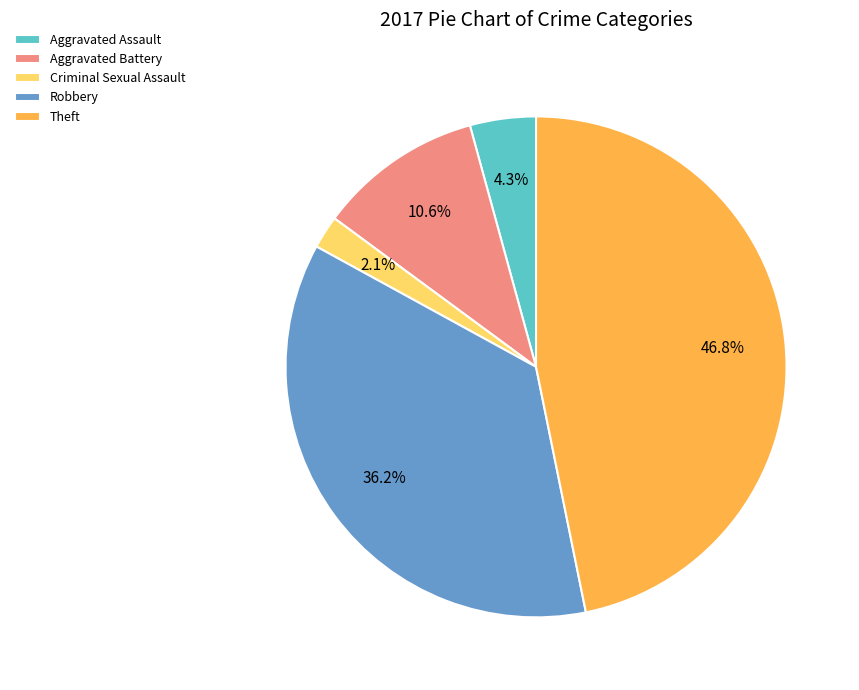

Rank the categories by value from highest to lowest.

Theft, Robbery, Aggravated Battery, Aggravated Assault, Criminal Sexual Assault